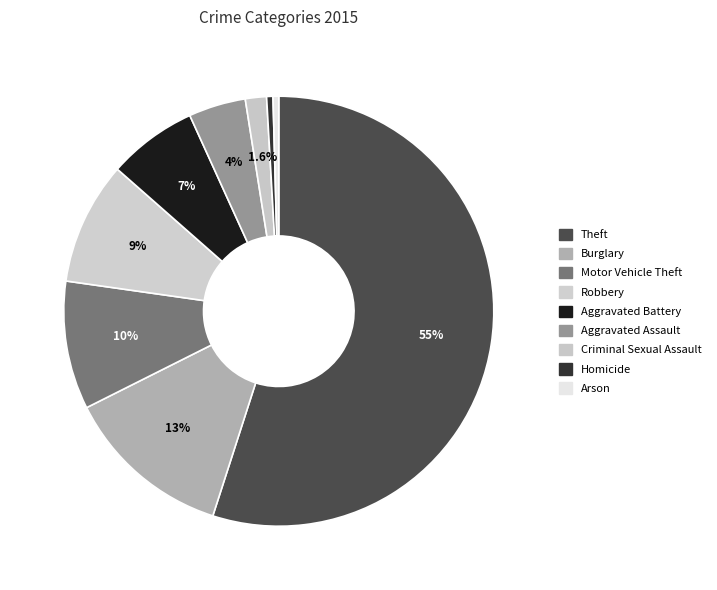

To the nearest percent, what portion does Robbery represent?

9%